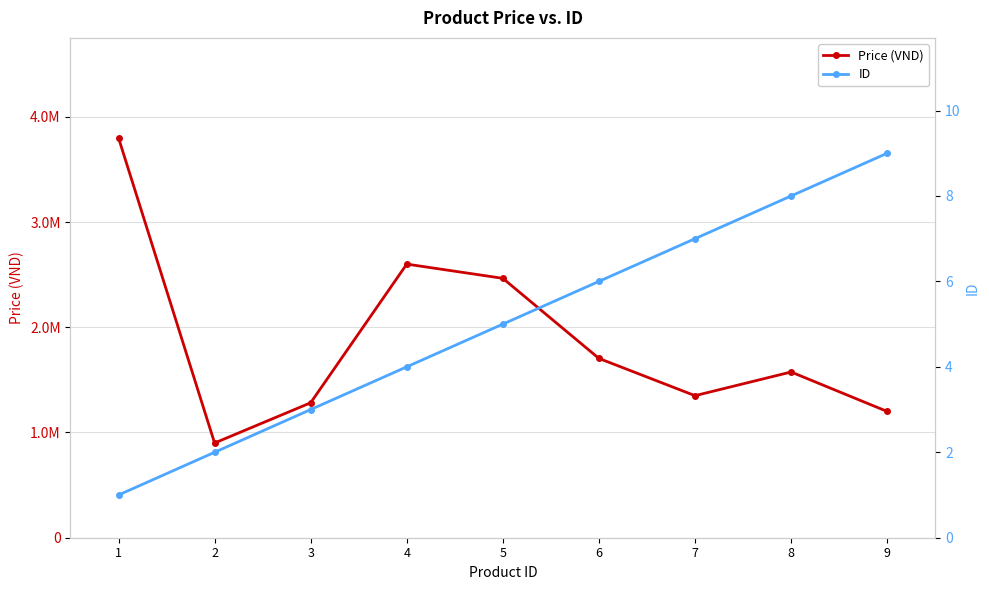

Read the Price (VND) value at 8.

1575000